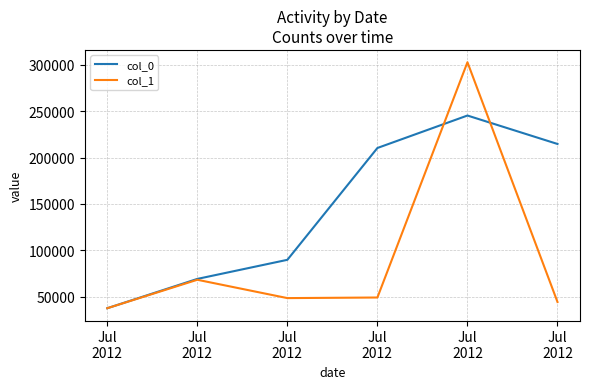

What are all the series names shown in the legend?

col_0, col_1